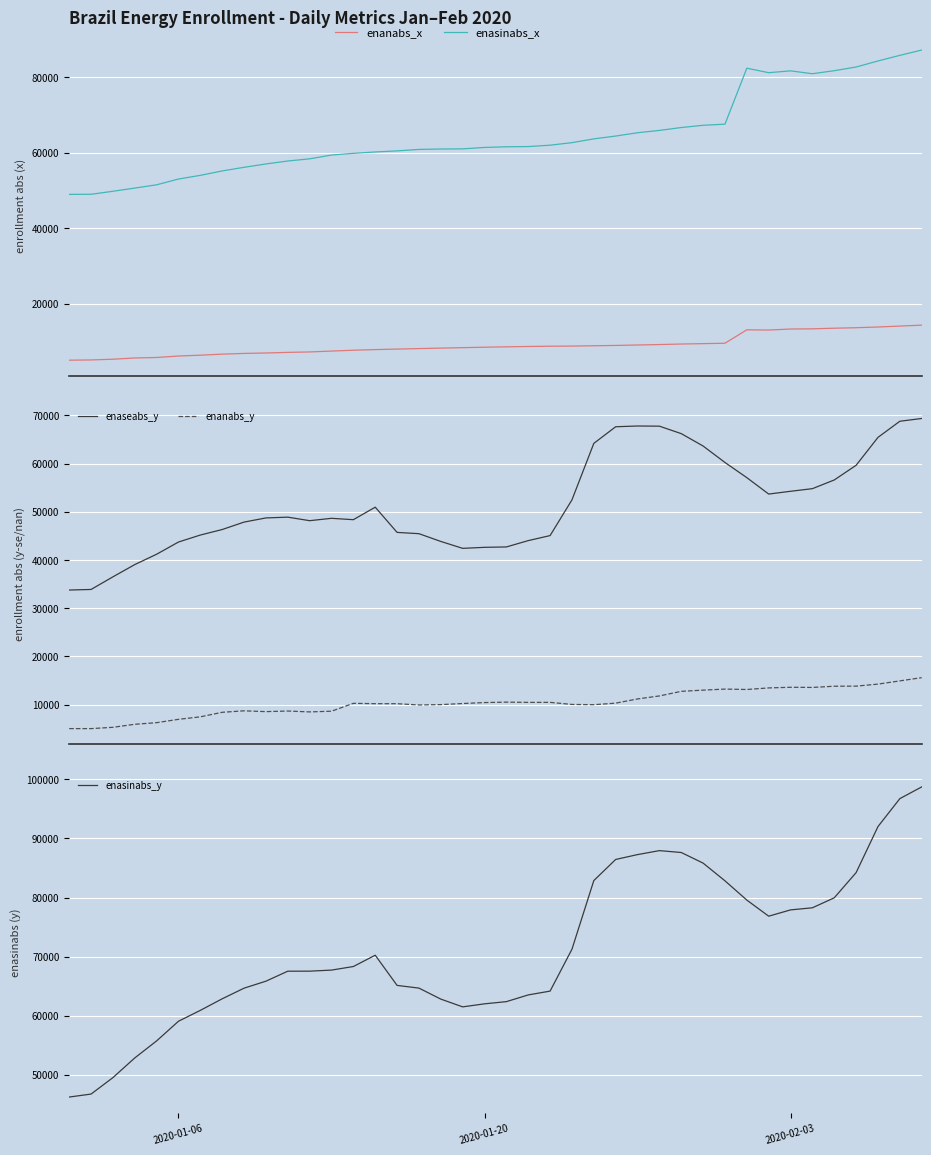

Which series has the largest total across all categories?

enasinabs_y